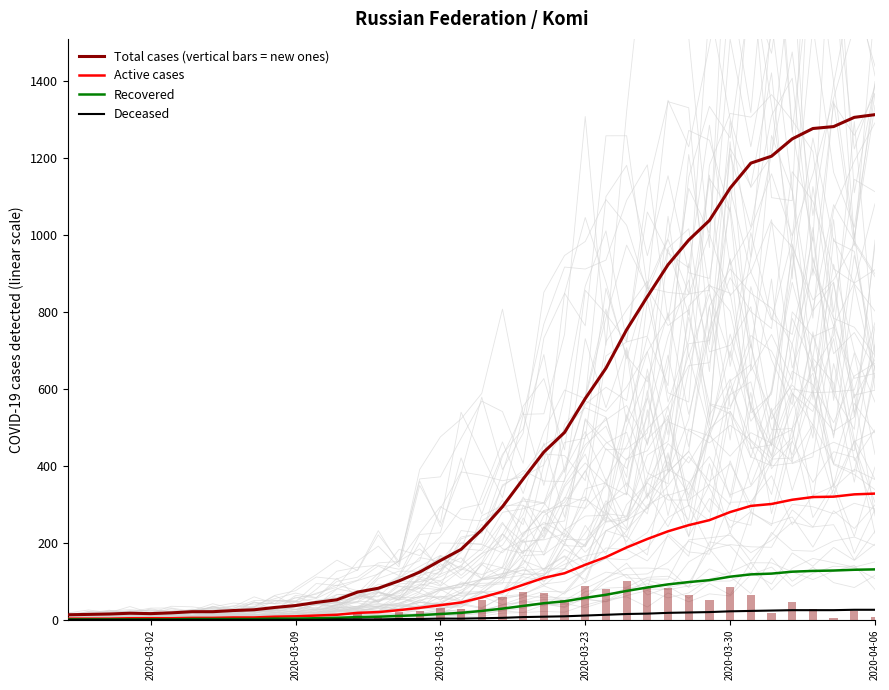

The Deceased series shows 10 at 31. True or false?

False